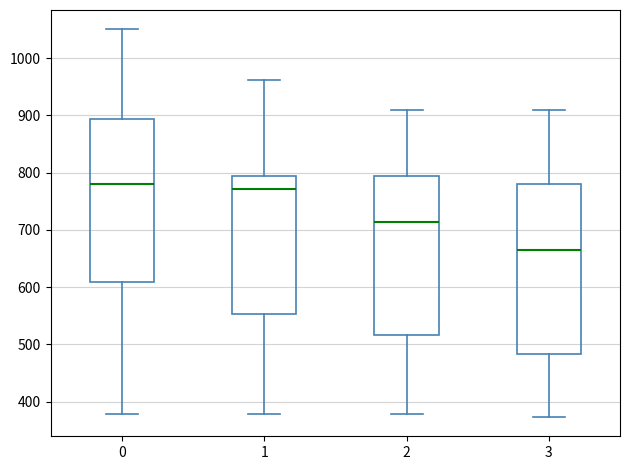

Reading left to right, transcribe this box plot: for each box, give where its median line is, the range the box spans, and where its two whiskers end, as read against the y-axis. The values are not printed on the chart, so give them approximately, as read against the axis.

0: median 780, box 610 to 890, whiskers 380 to 1050
1: median 770, box 550 to 800, whiskers 380 to 960
2: median 710, box 520 to 800, whiskers 380 to 910
3: median 660, box 480 to 780, whiskers 370 to 910